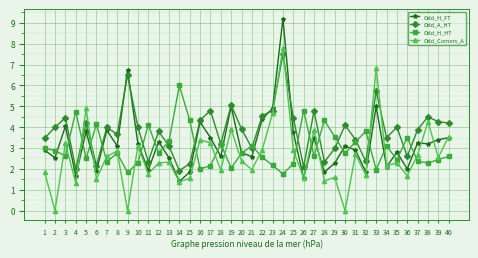

The value of Odd_H_FT at 12 is 3.3. True or false?

True